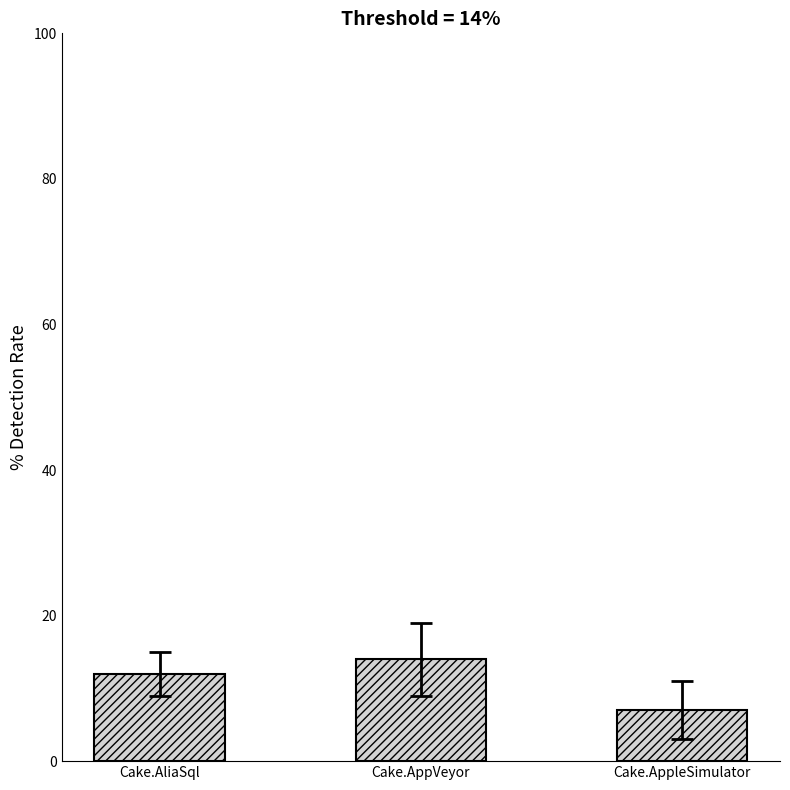

Which has a higher value, Cake.AppleSimulator or Cake.AppVeyor?

Cake.AppVeyor